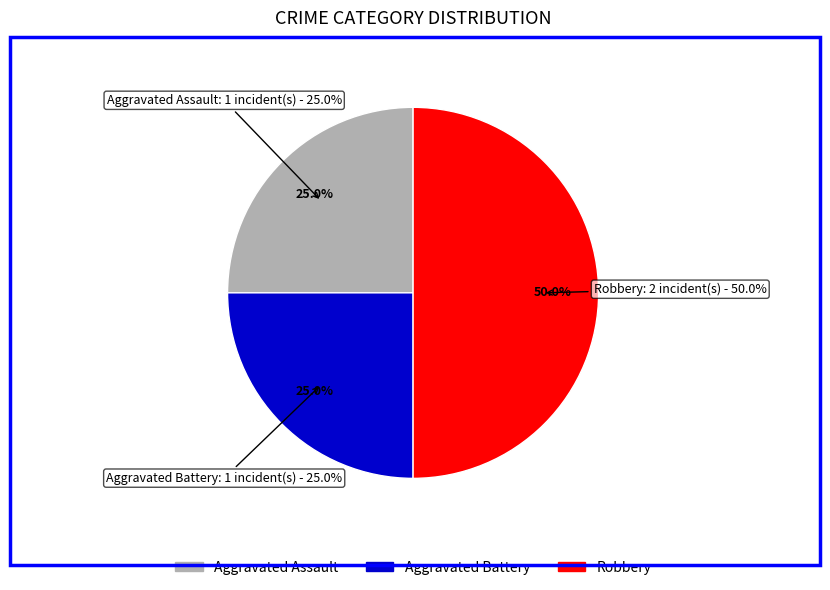

What percentage is NOT represented by Aggravated Assault?

75.0%